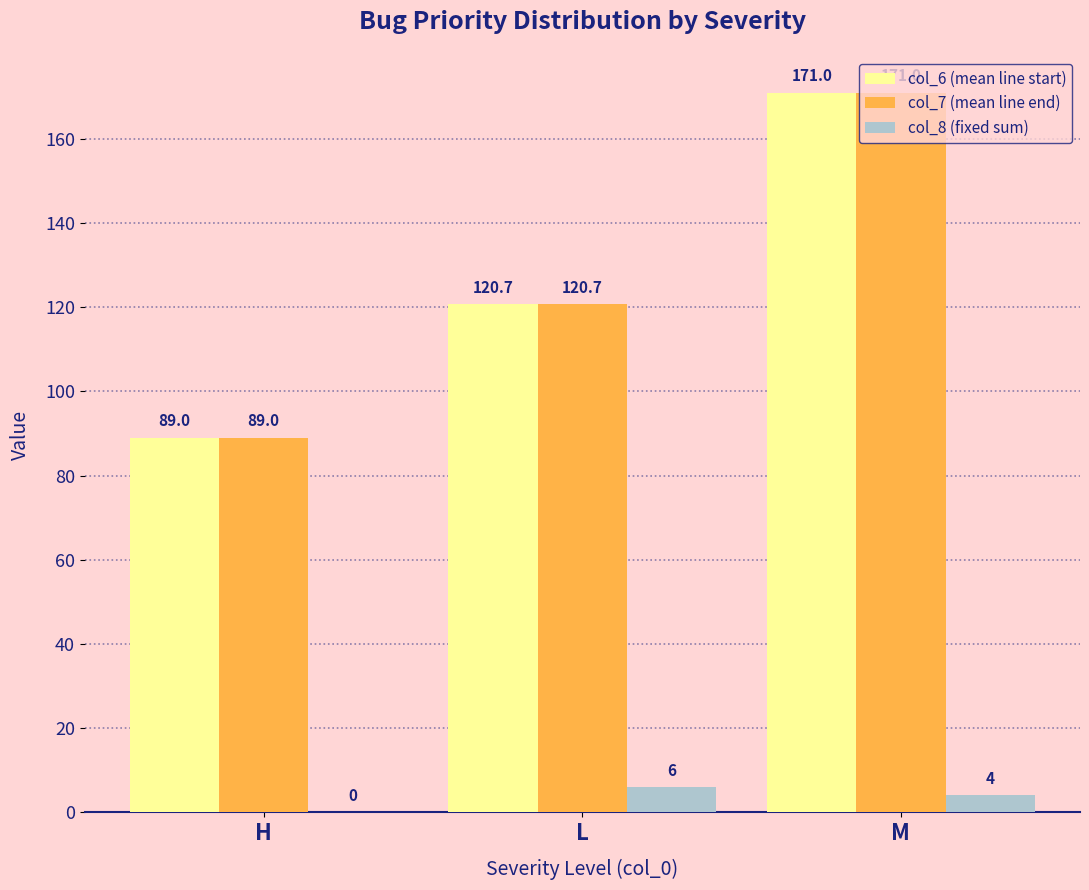

What is the sum of all col_8 (fixed sum) values?

10.0